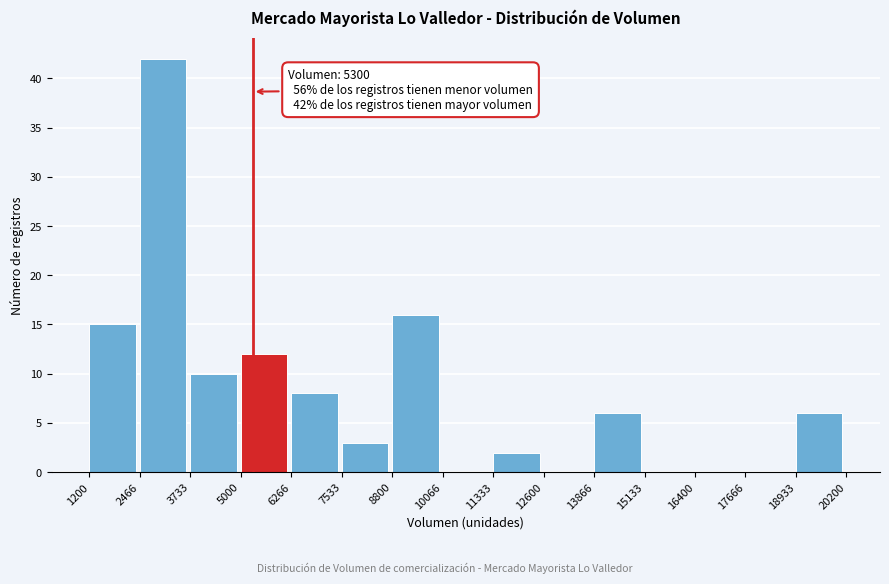

Which range on the x-axis has the tallest bar?

2466 to 3733